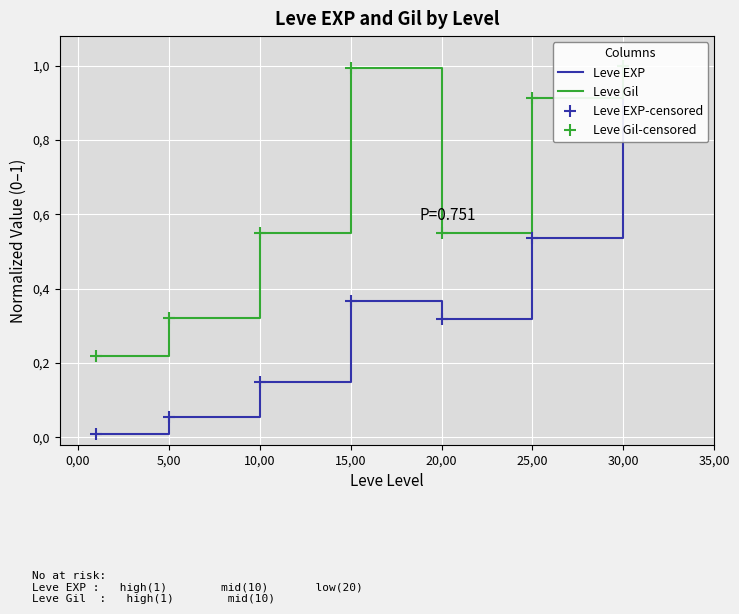

List the series in order of their peak value, highest first.

Leve EXP, Leve Gil, Leve EXP-censored, Leve Gil-censored